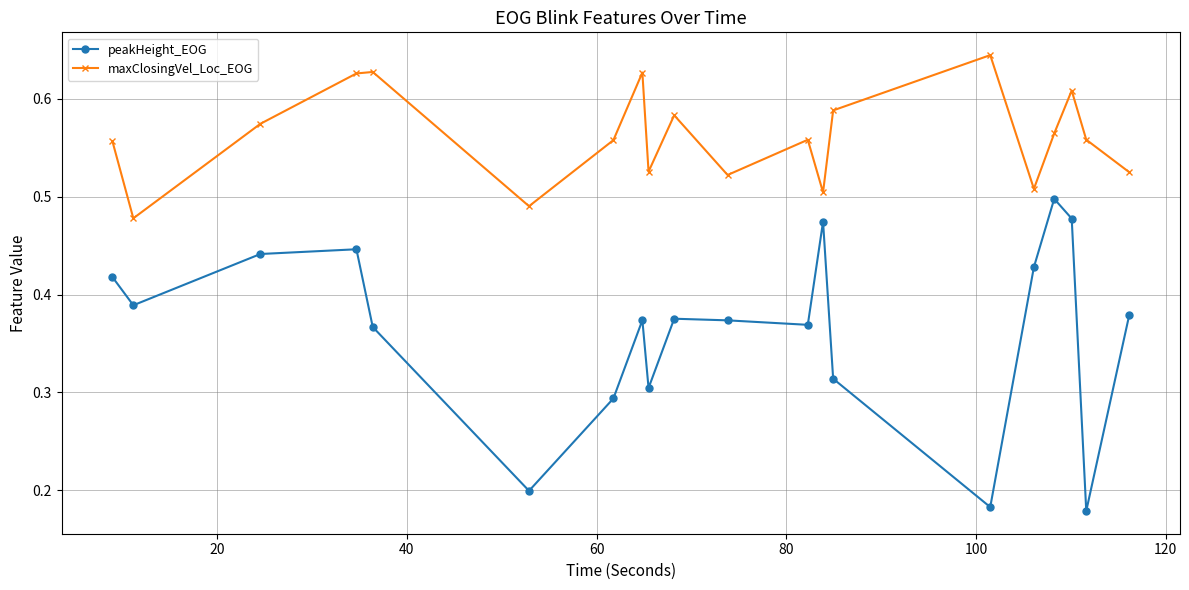

List the series in order of their overall mean, highest first.

maxClosingVel_Loc_EOG, peakHeight_EOG